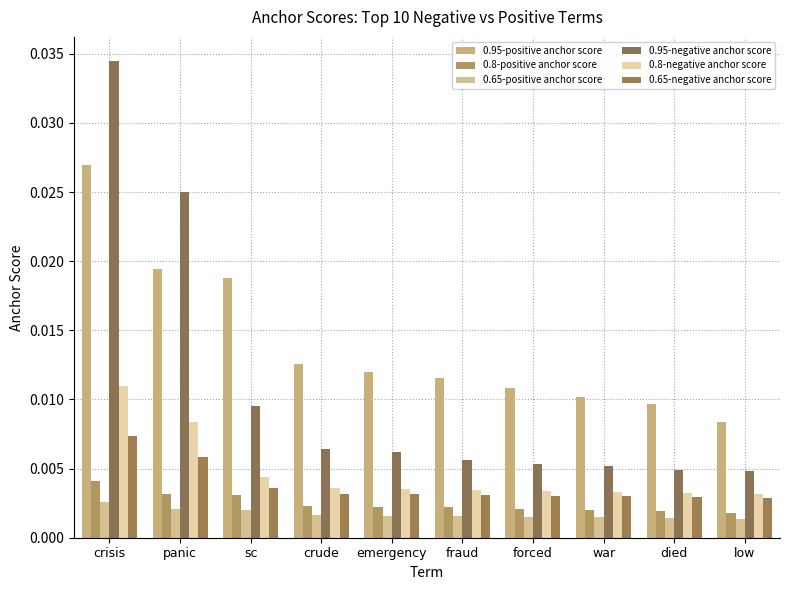

What is the label of the 9th bar from the right?

panic